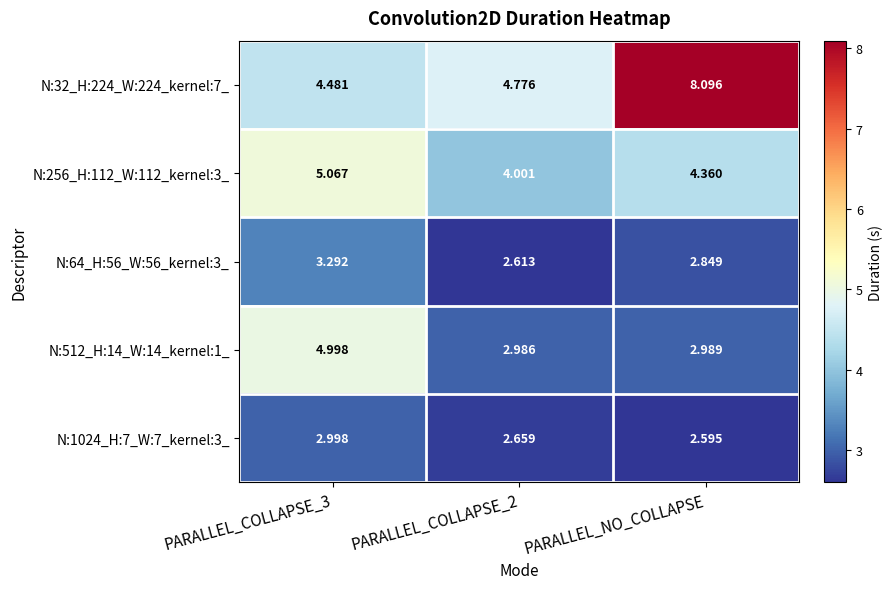

Which category has the highest value in the N:32_H:224_W:224_kernel:7_ series?

PARALLEL_NO_COLLAPSE